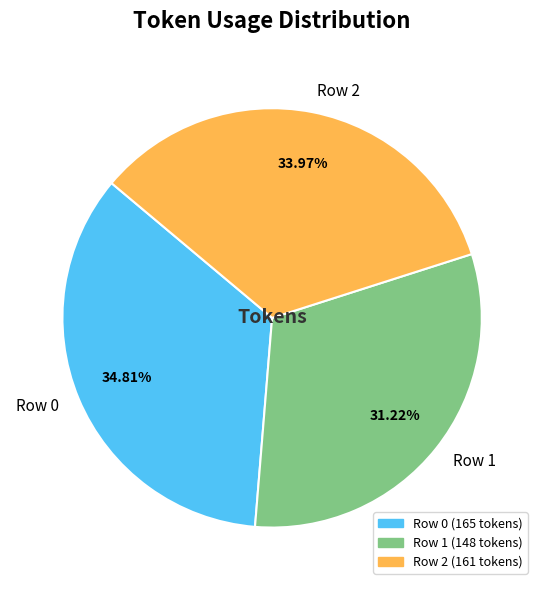

Count the number of slices in the pie.

3